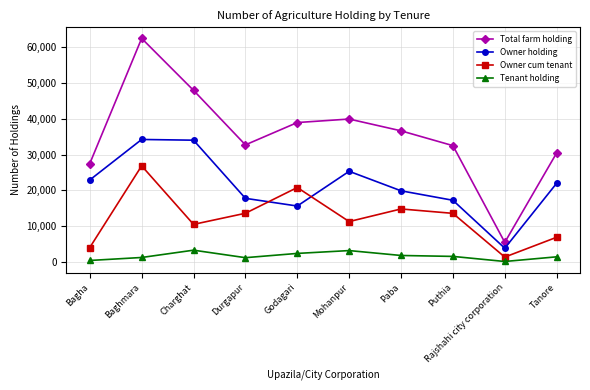

What is the average value of the Owner cum tenant series?

12409